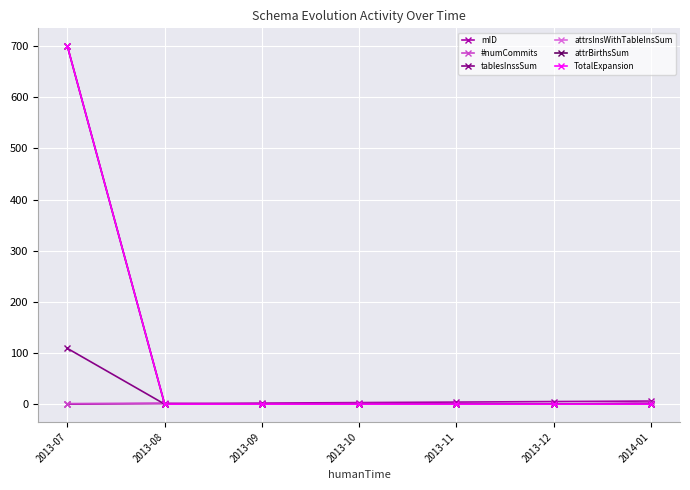

Does the chart have visible grid lines?

Yes